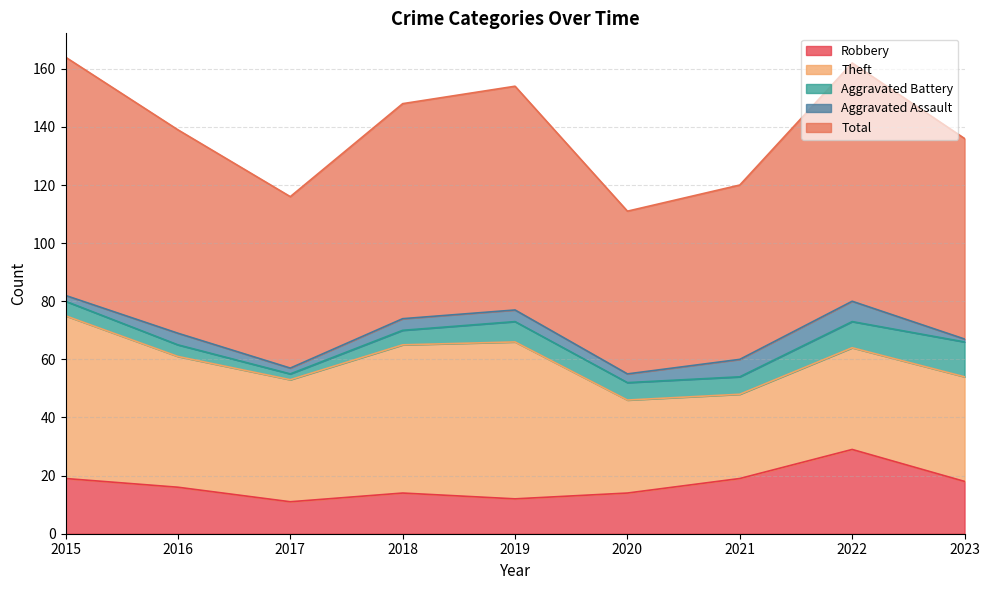

What is the sum of all Robbery values?

152